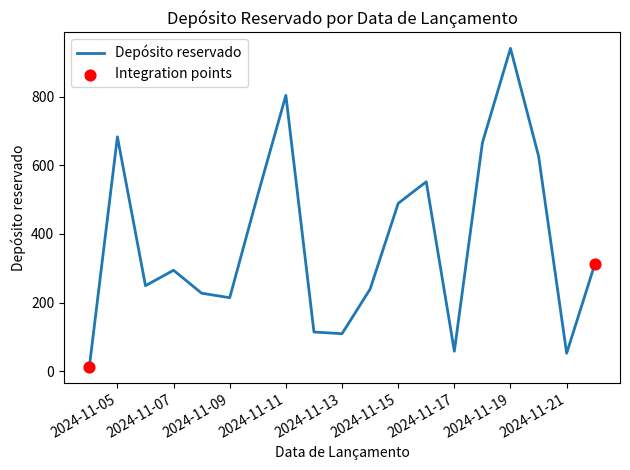

What is the greatest value displayed?

941